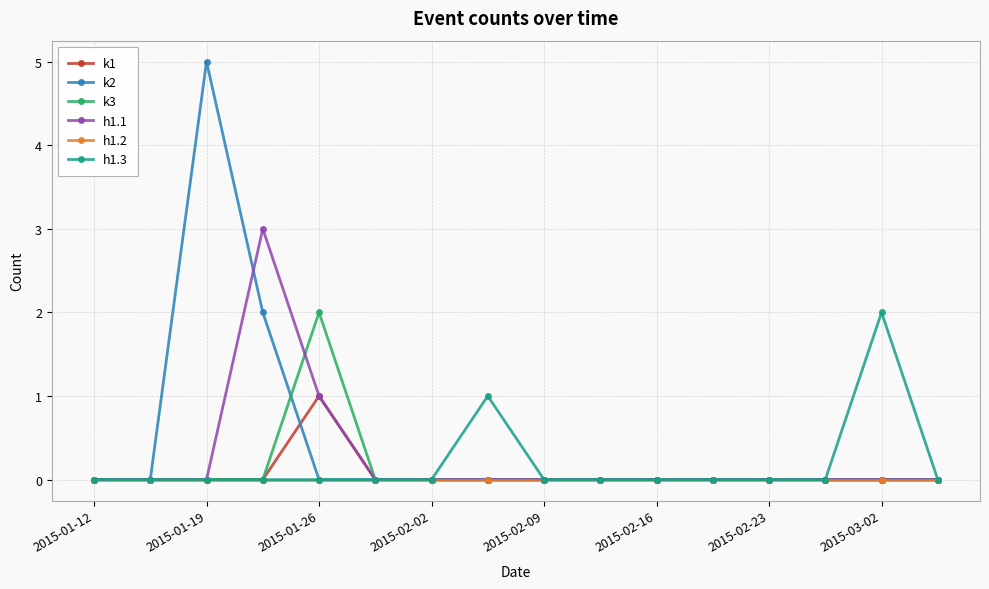

Does the chart display data point markers on the line(s)?

Yes